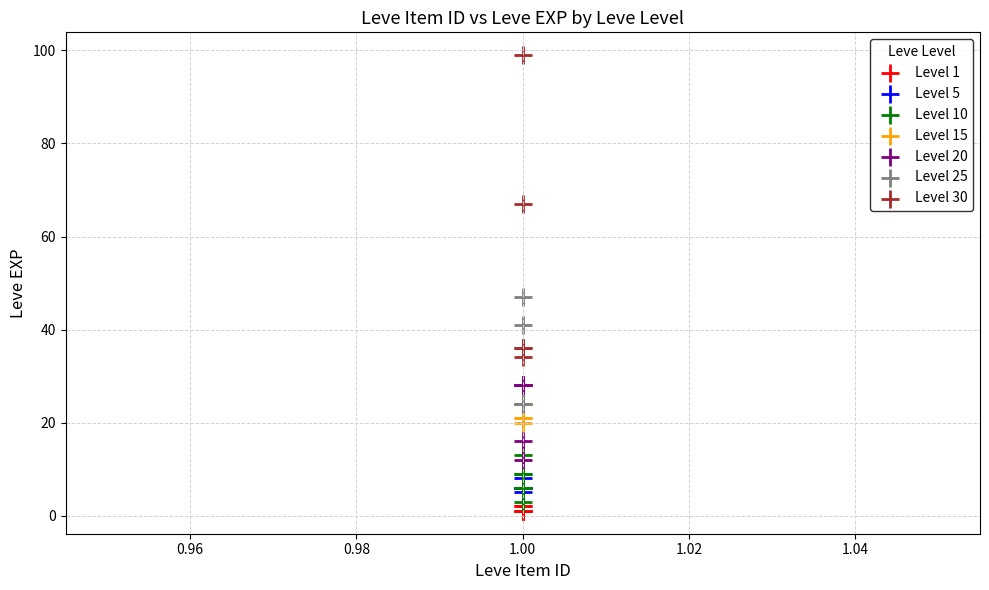

Which series has the largest Y range (max minus min)?

Level 30